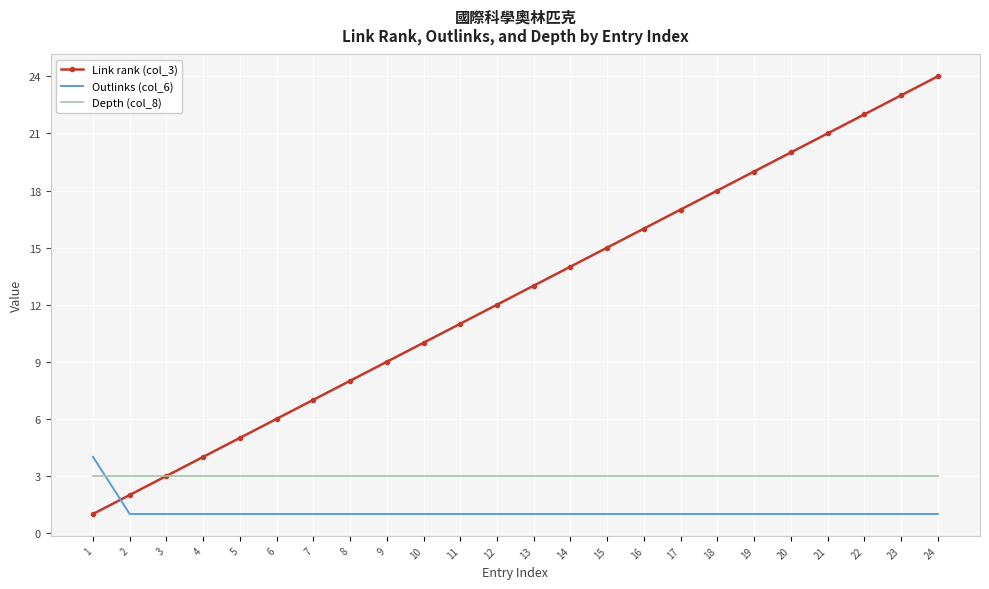

After their last crossing, which series has the higher values: Link rank (col_3) or Outlinks (col_6)?

Link rank (col_3)